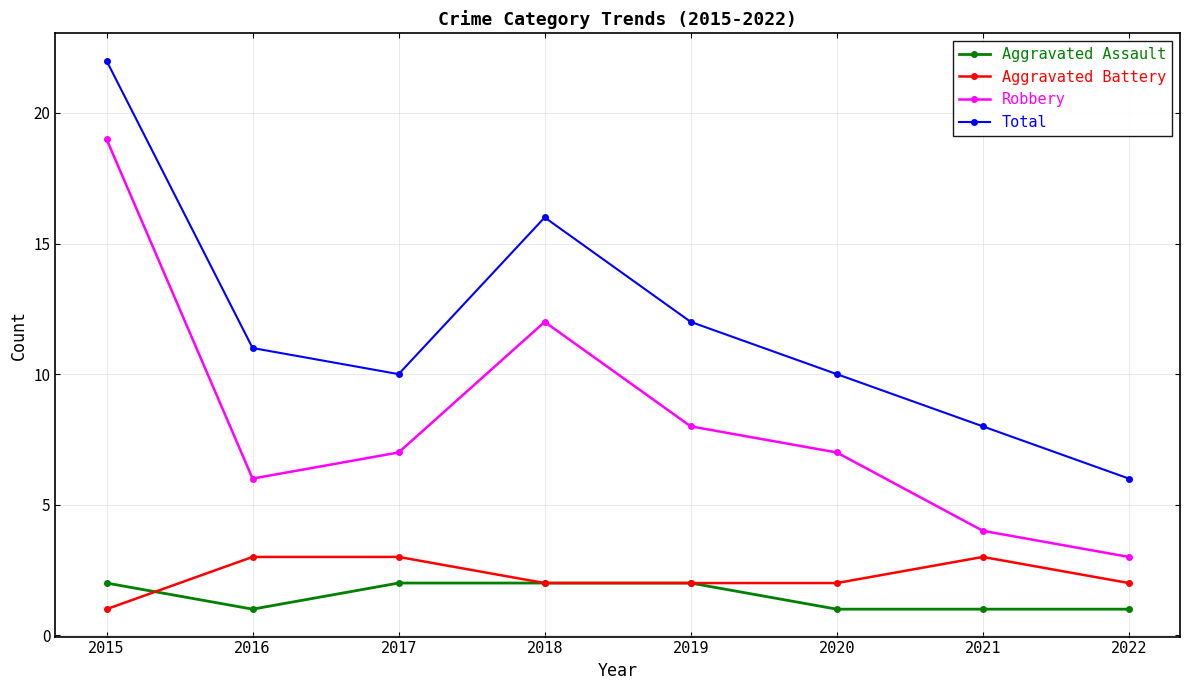

How many data points in Total are less than 11?

4